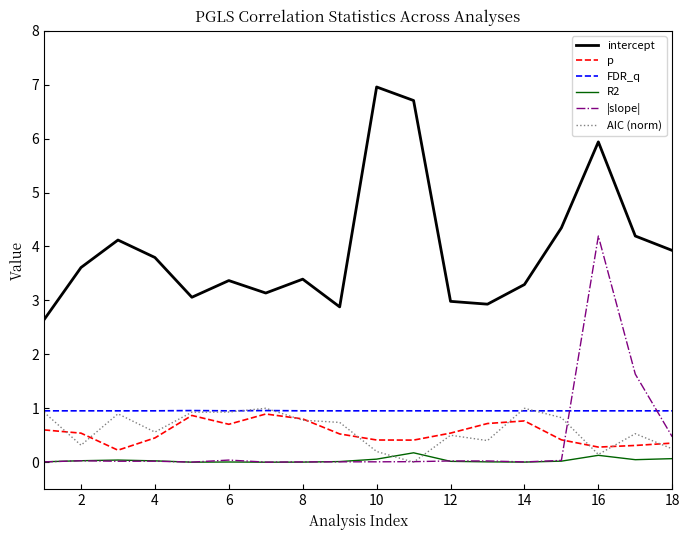

Which series has the largest total across all categories?

intercept